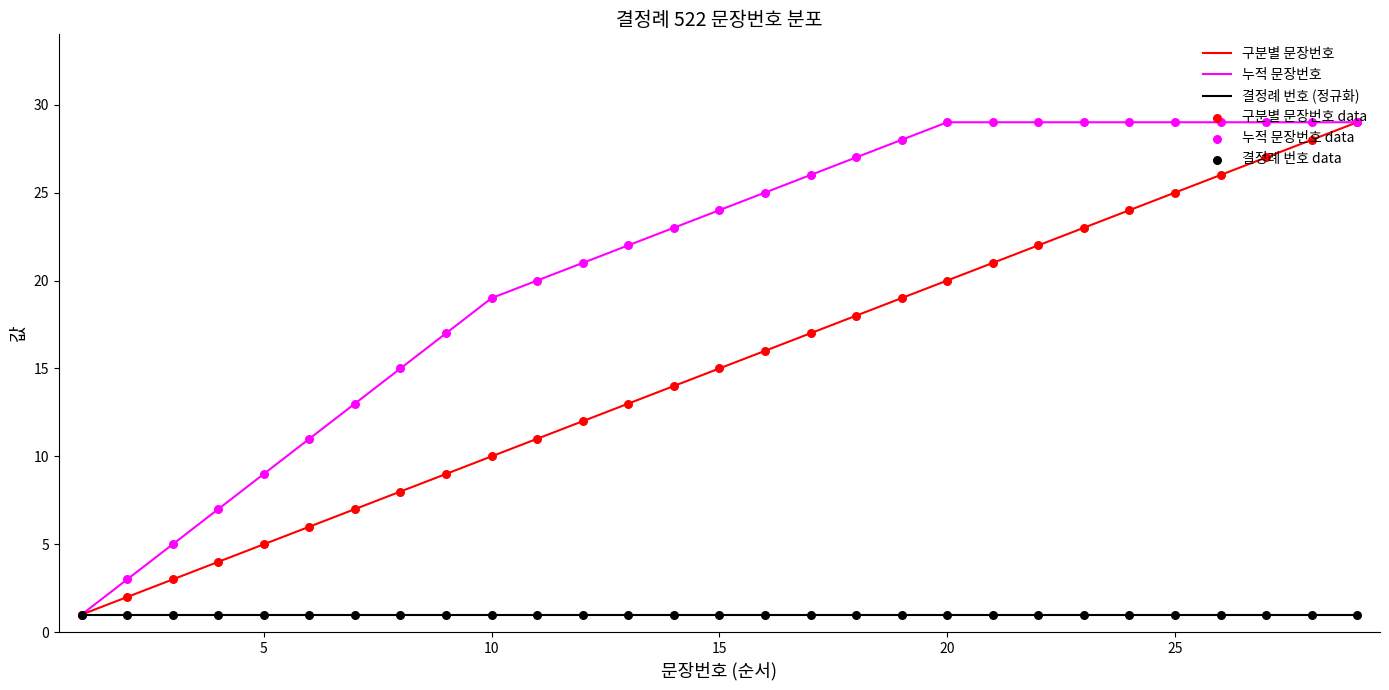

Which series has the largest total across all categories?

누적 문장번호